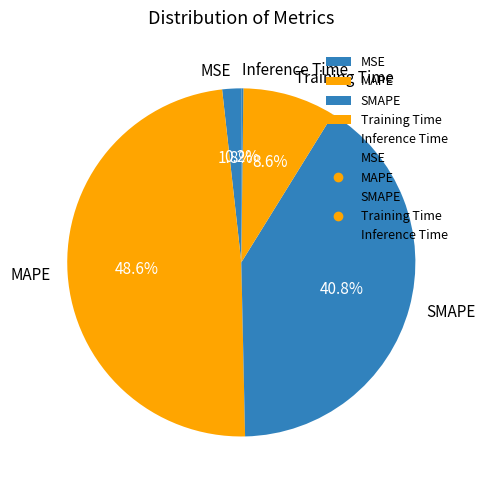

Which slice is the largest?

MAPE